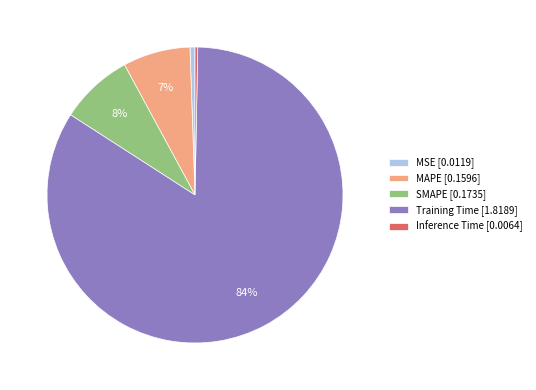

To the nearest percent, what is the combined percentage of SMAPE [0.1735] and MSE [0.0119]?

9%